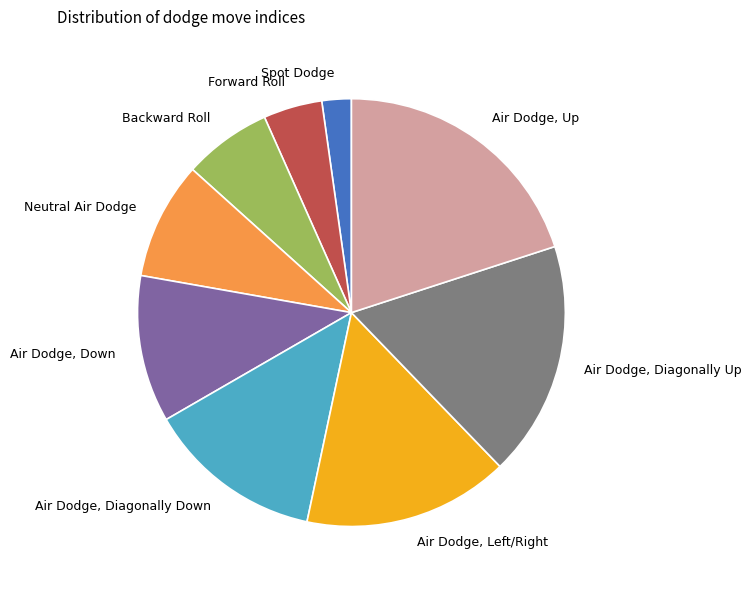

Between Air Dodge, Down and Forward Roll, which is larger?

Air Dodge, Down